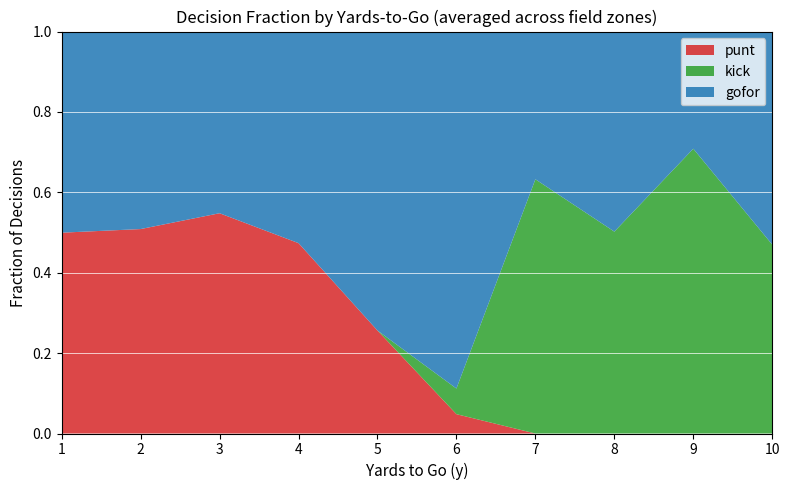

True or false: punt has a value of 0.0 at 7.

True